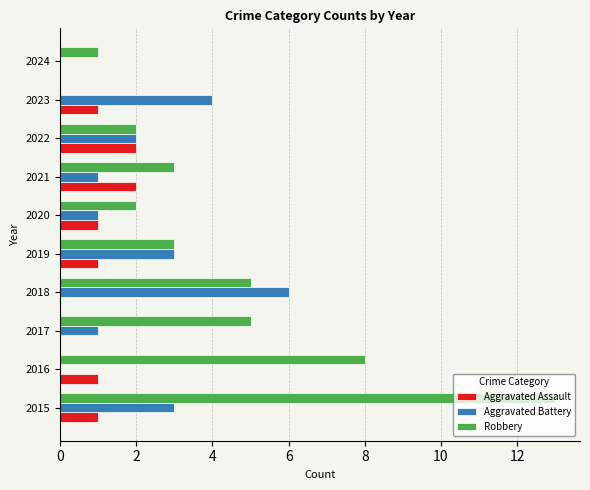

Is the value of Aggravated Battery at 2018 greater than the value of Aggravated Assault at 2017?

Yes